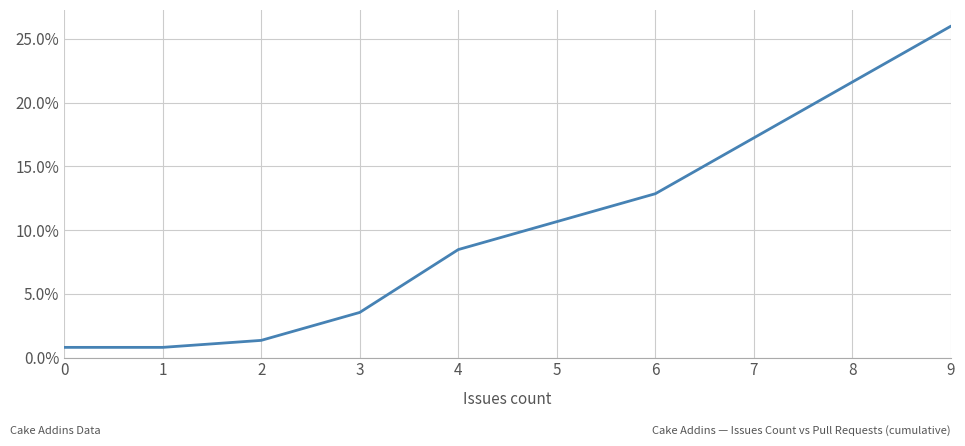

True or false: there are more than 0 points higher than both neighbors.

False